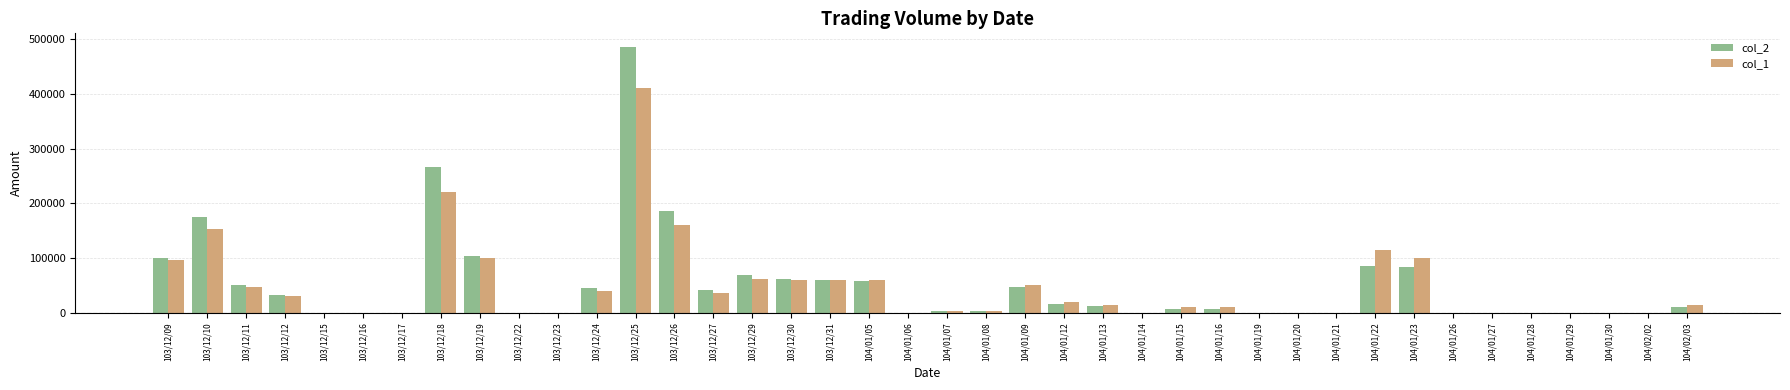

The value of col_1 at 103/12/29 is 91445. True or false?

False